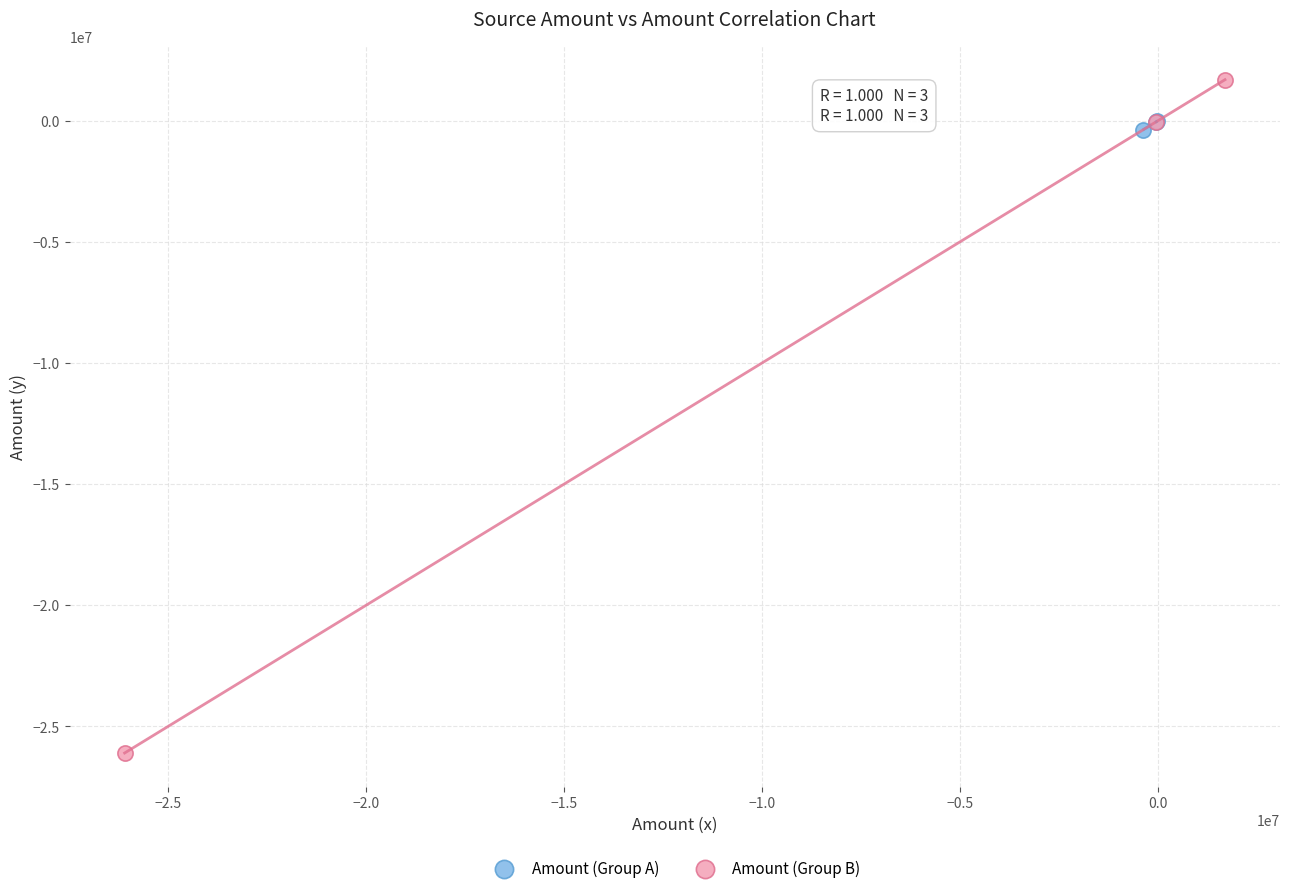

Which series has the largest Y range (max minus min)?

Amount (Group B)